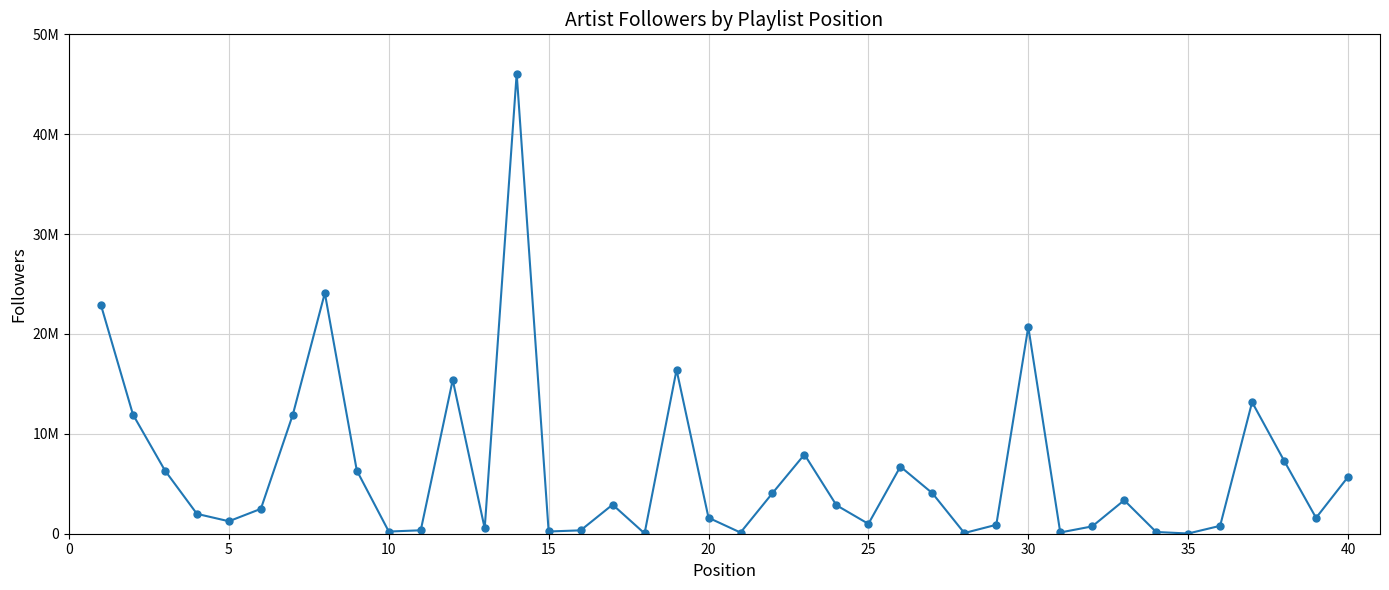

Is this an area chart (filled region under the line)?

No